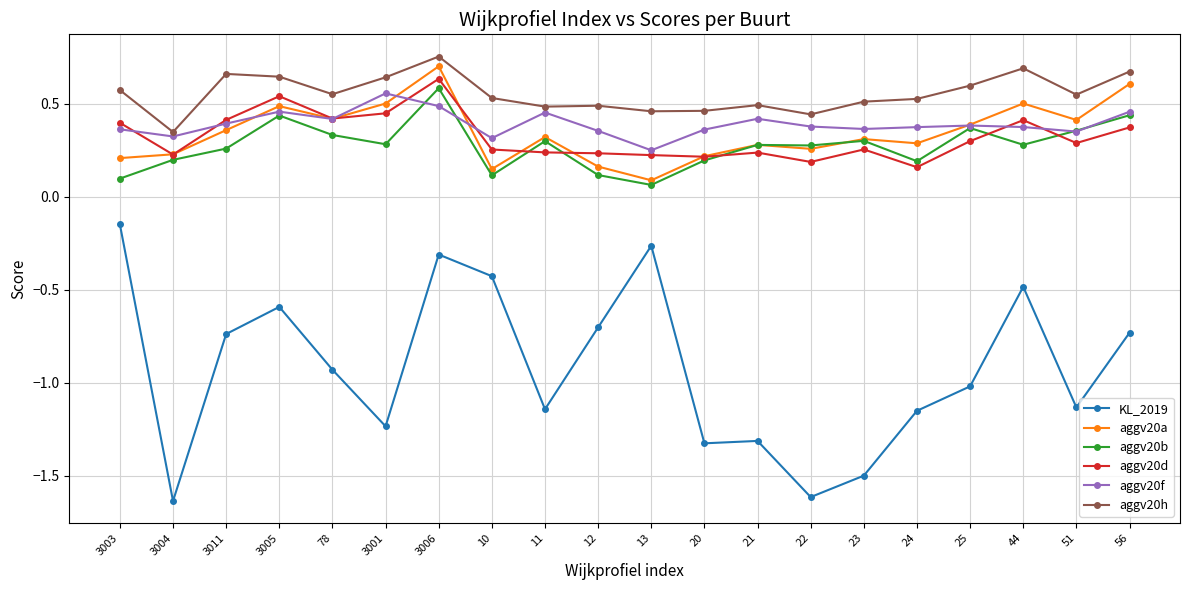

True or false: aggv20h and aggv20b cross at least once.

False